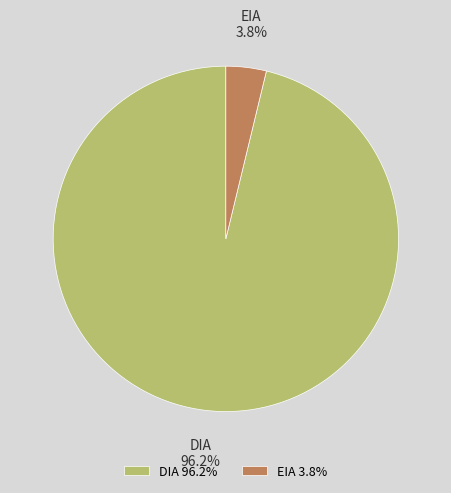

The EIA slice represents 4% of the pie. True or false?

True